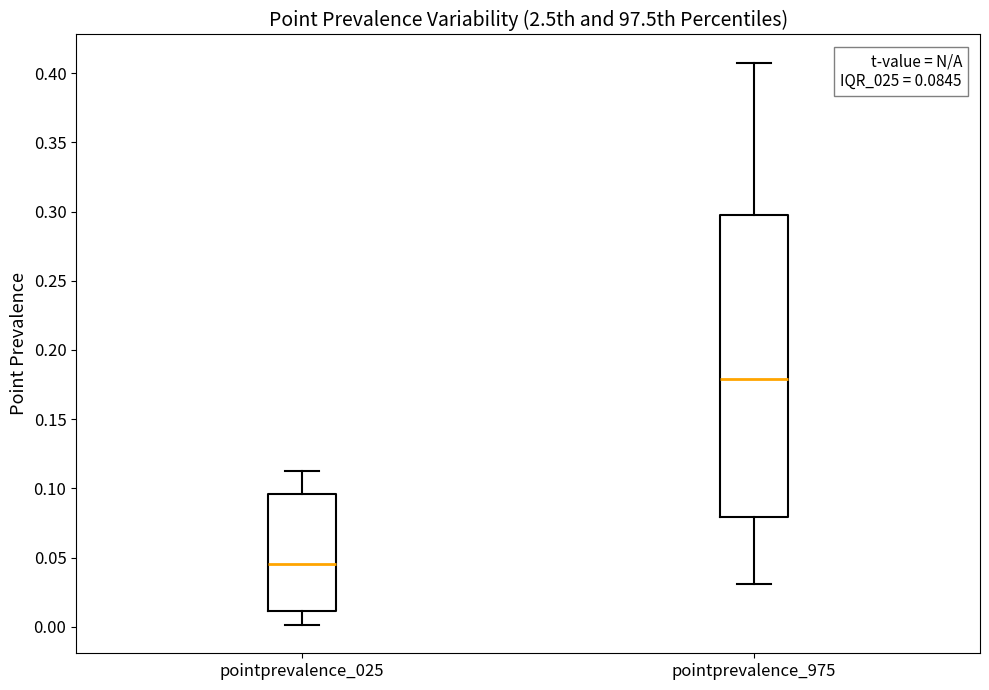

Which box's median line is the lowest?

pointprevalence_025